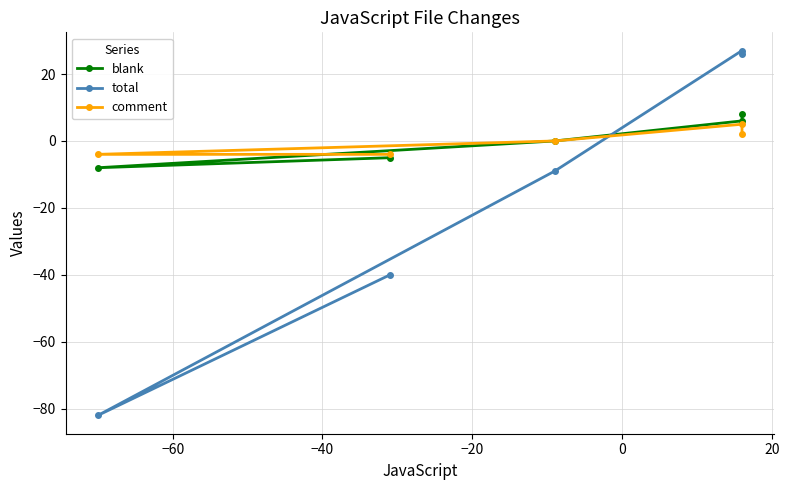

How many interior local valleys does the total series have?

1